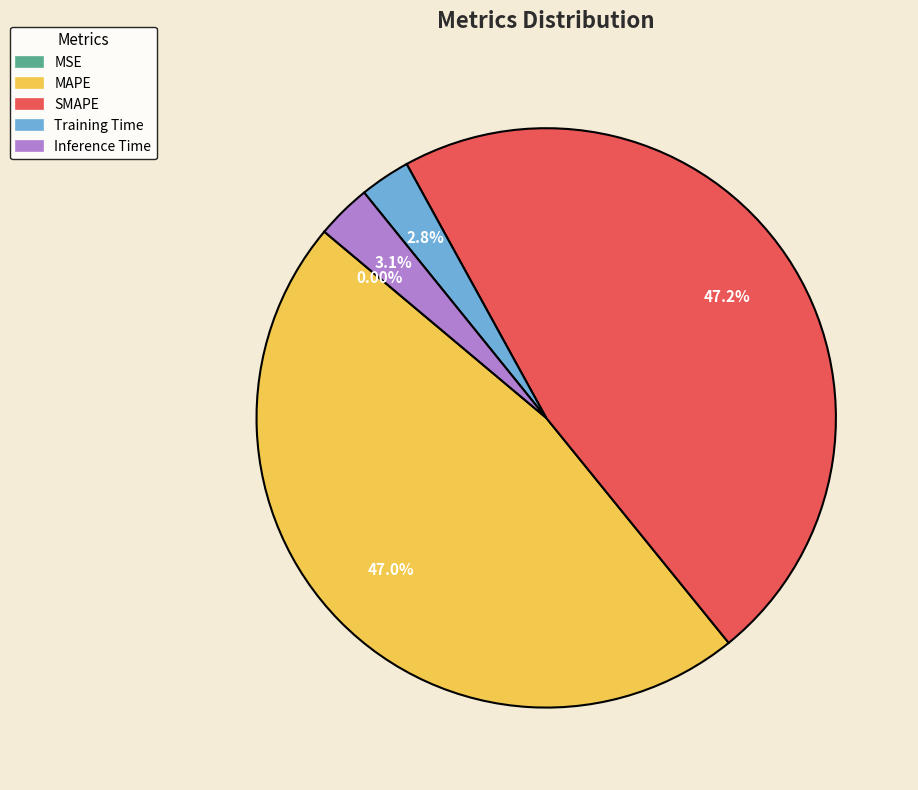

Do Training Time and Inference Time together represent more than half of the pie?

No